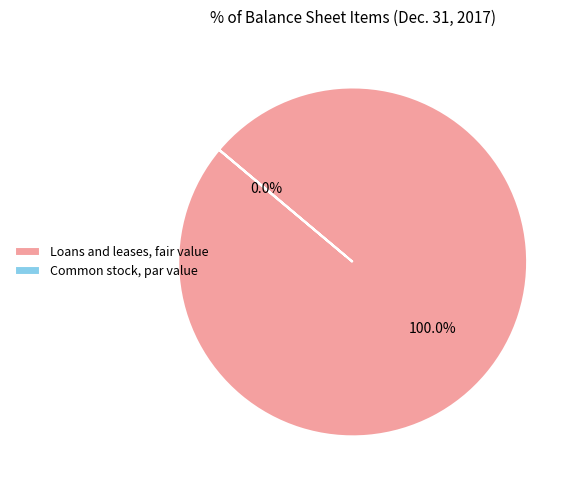

Which category accounts for the majority?

Loans and leases, fair value